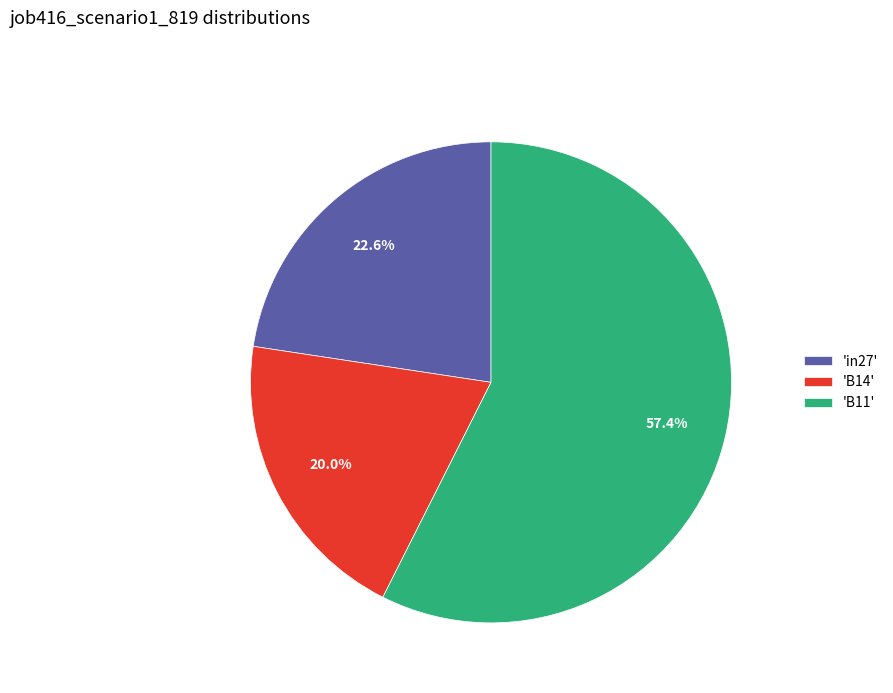

Which slice is the smallest?

'B14'